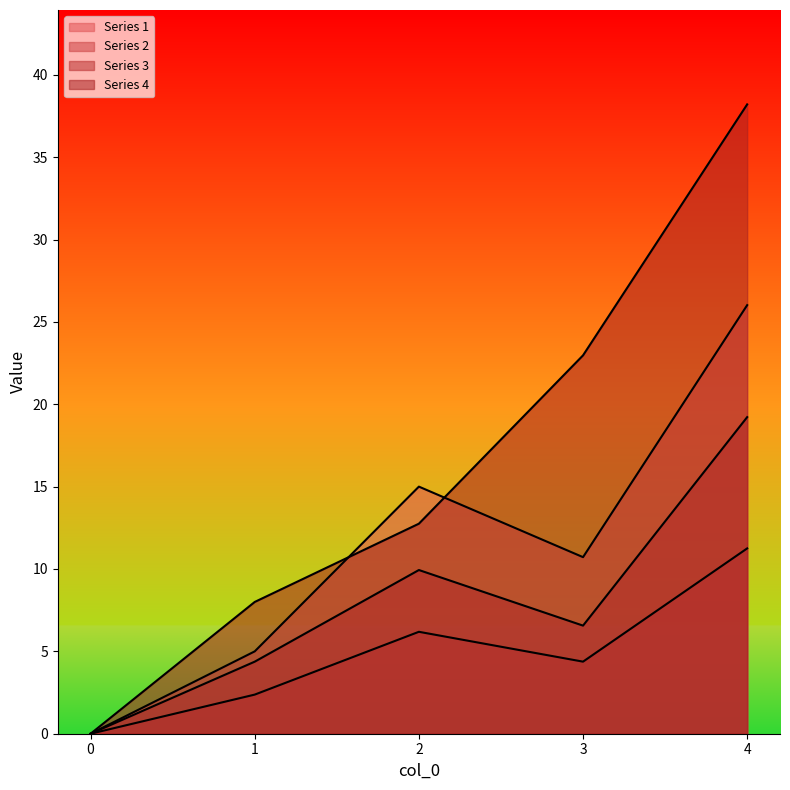

At which category is the sum across all series the highest?

4